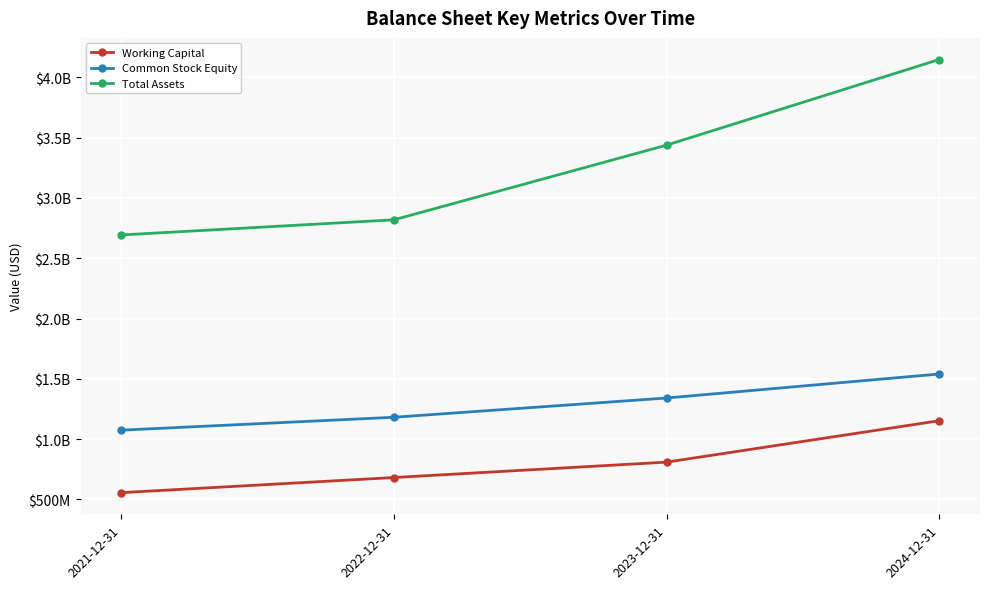

What is the smallest value displayed?

556504000